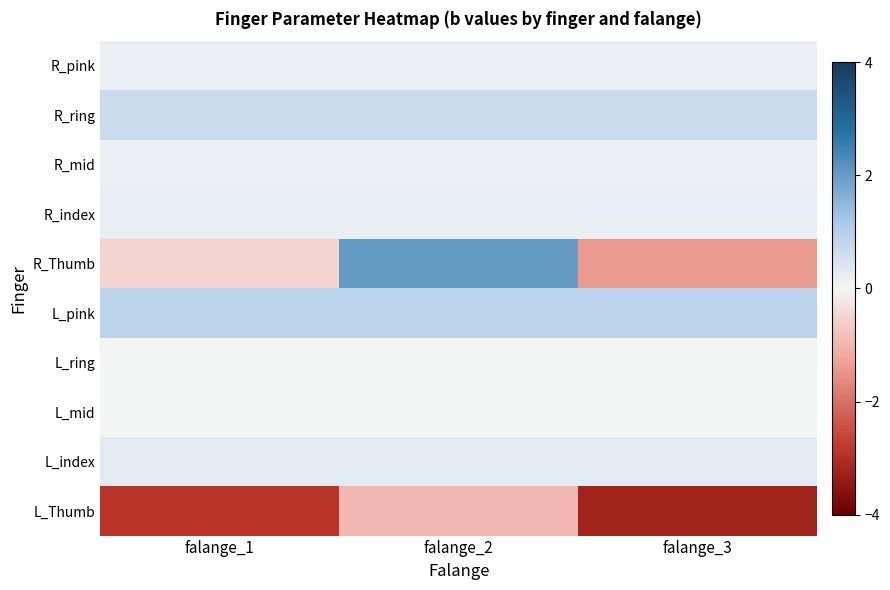

At falange_3, list the series in order from largest to smallest.

L_pink, R_ring, L_index, R_index, R_mid, R_pink, L_ring, L_mid, R_Thumb, L_Thumb